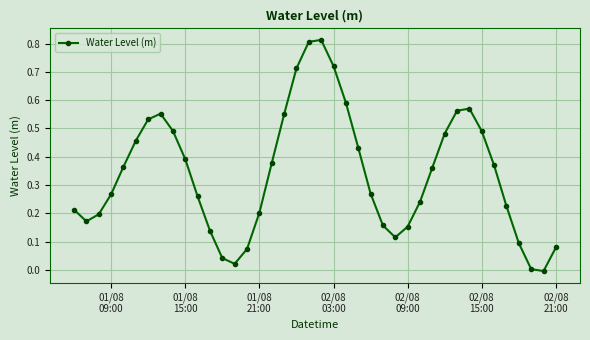

How many series are shown in this chart?

1